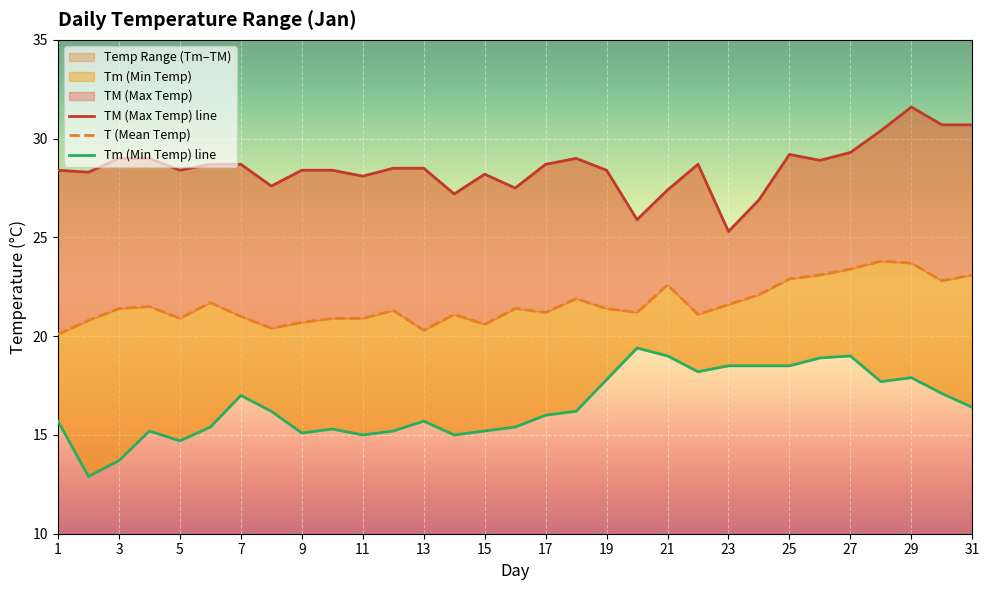

List the series in order of their peak value, lowest first.

Tm (Min Temp), T (Mean Temp), TM (Max Temp)